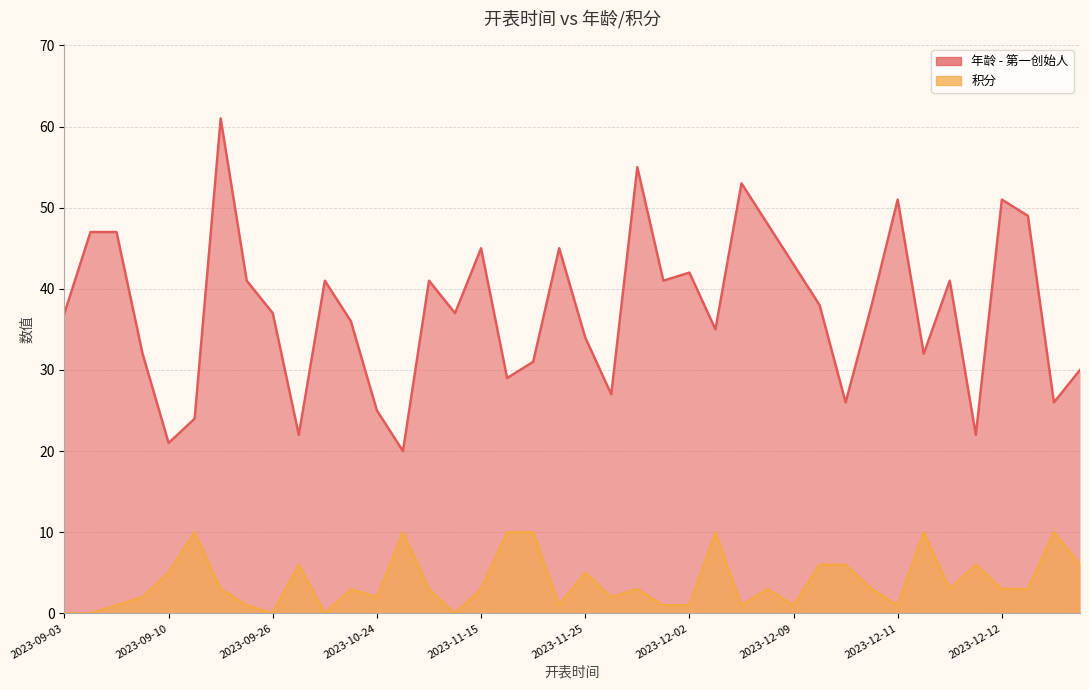

Is the value of 年龄 - 第一创始人 at 2023-11-25 greater than the value of 积分 at 2023-12-11?

Yes